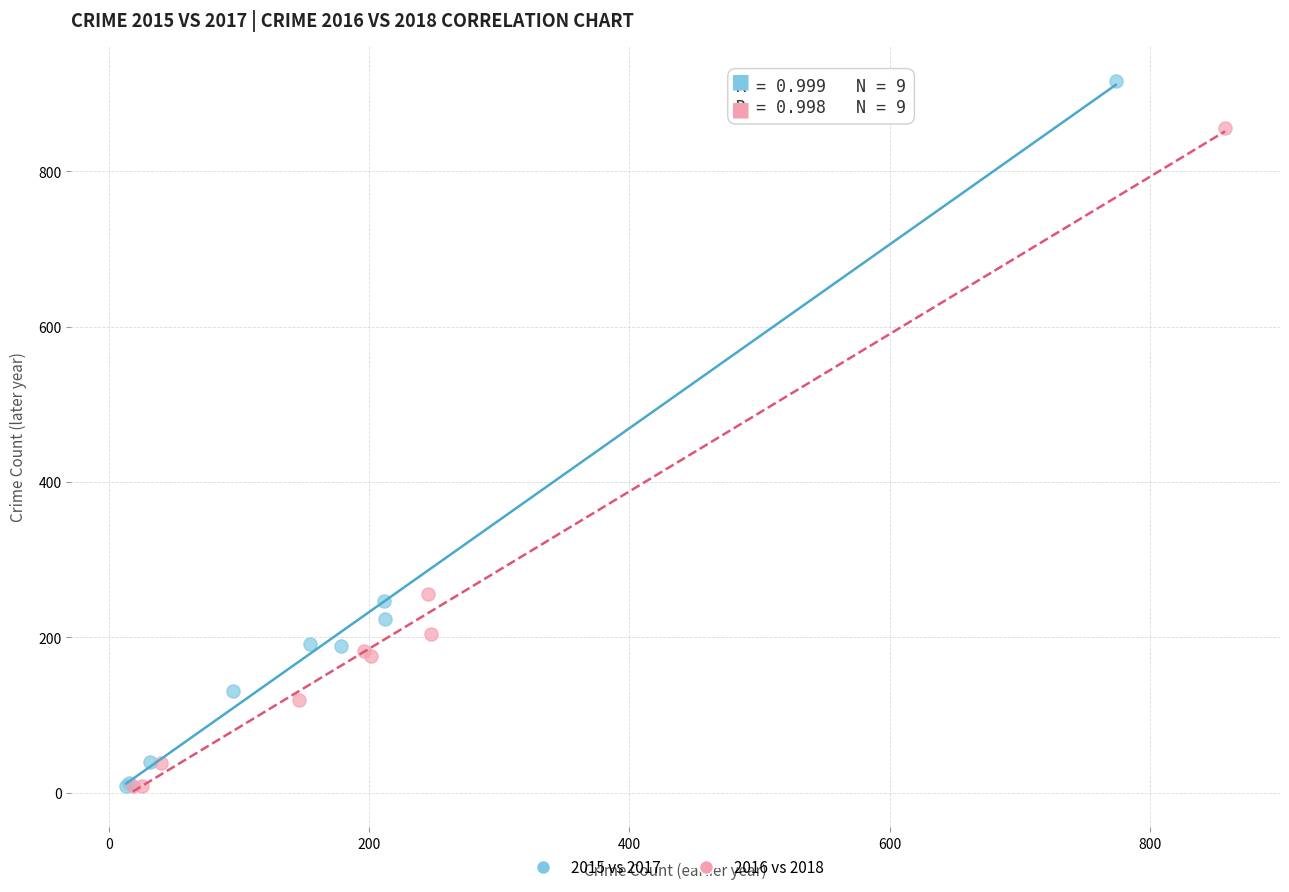

Which series has the largest Y range (max minus min)?

2015 vs 2017